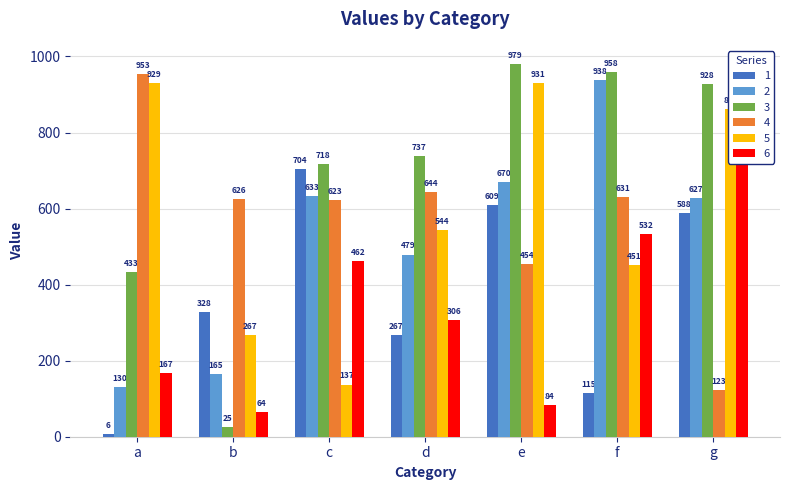

List the series in order of their peak value, highest first.

3, 4, 2, 5, 6, 1